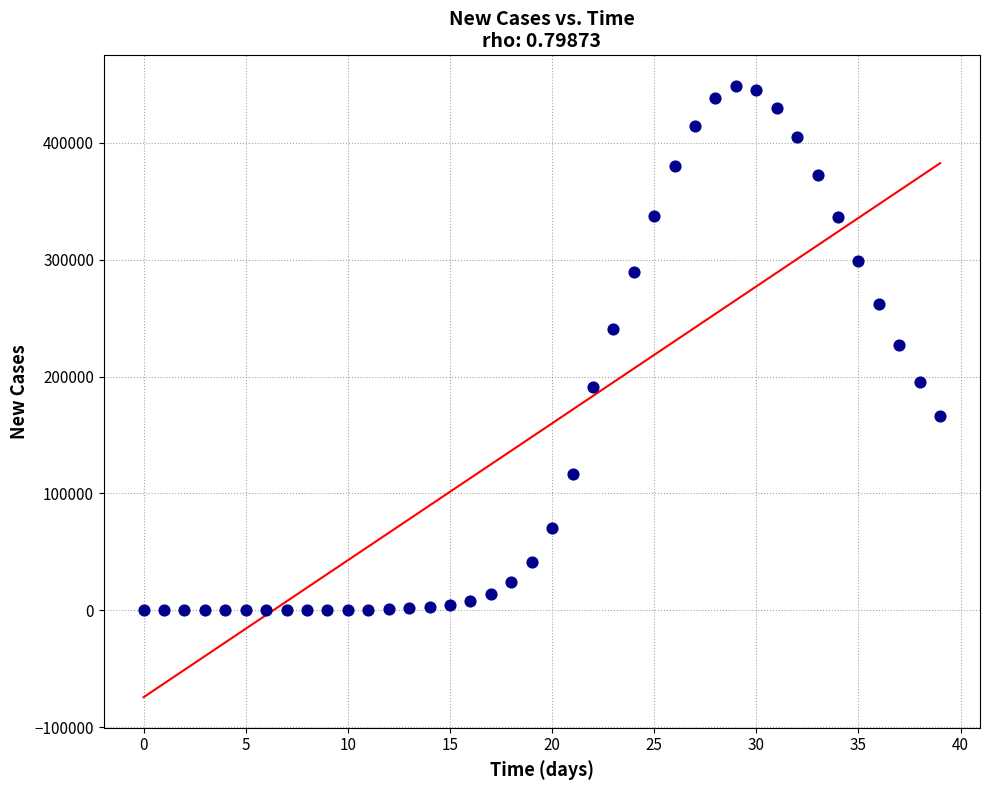

What is the range of Y values (max minus min)?

448682.6